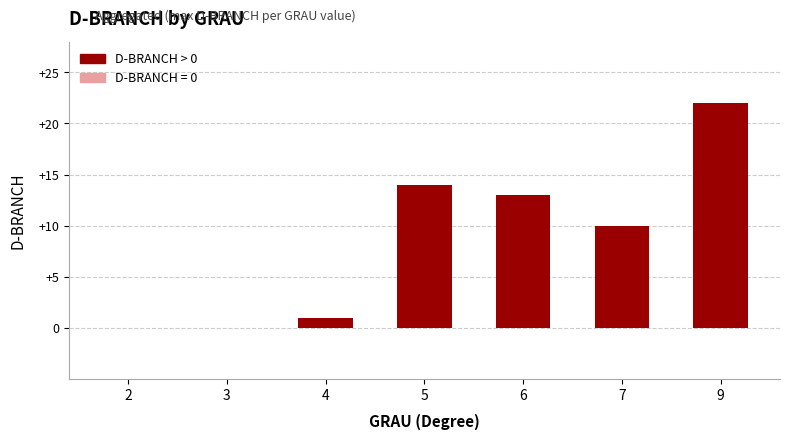

Reading left to right, what are all the values shown in this chart?

0	0	1	14	13	10	22